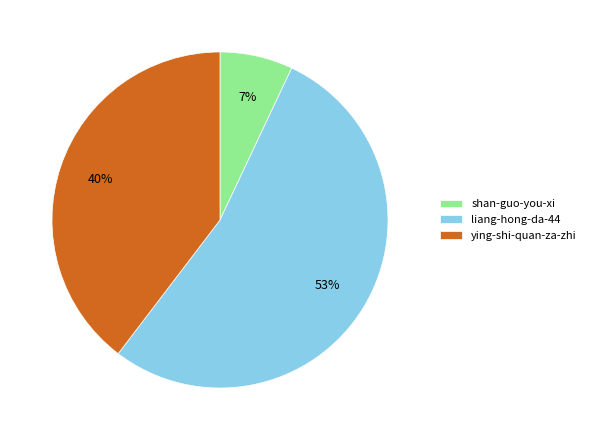

To the nearest percent, what is the difference between the liang-hong-da-44 and shan-guo-you-xi slice percentages?

46%